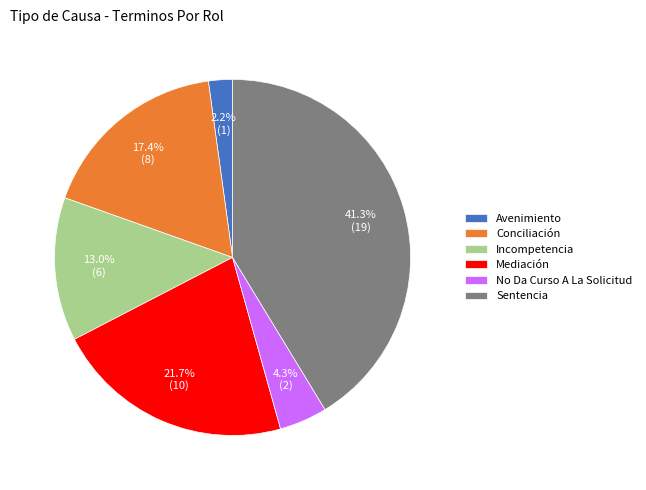

To the nearest percent, what is the average slice percentage?

17%